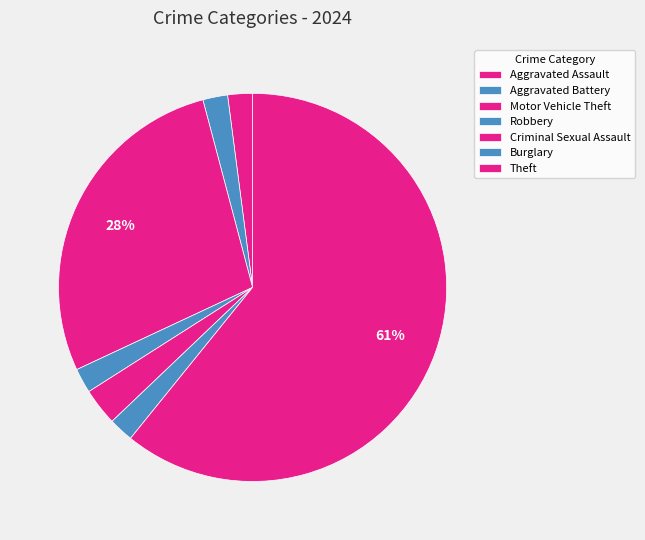

Which slice is the largest?

Theft